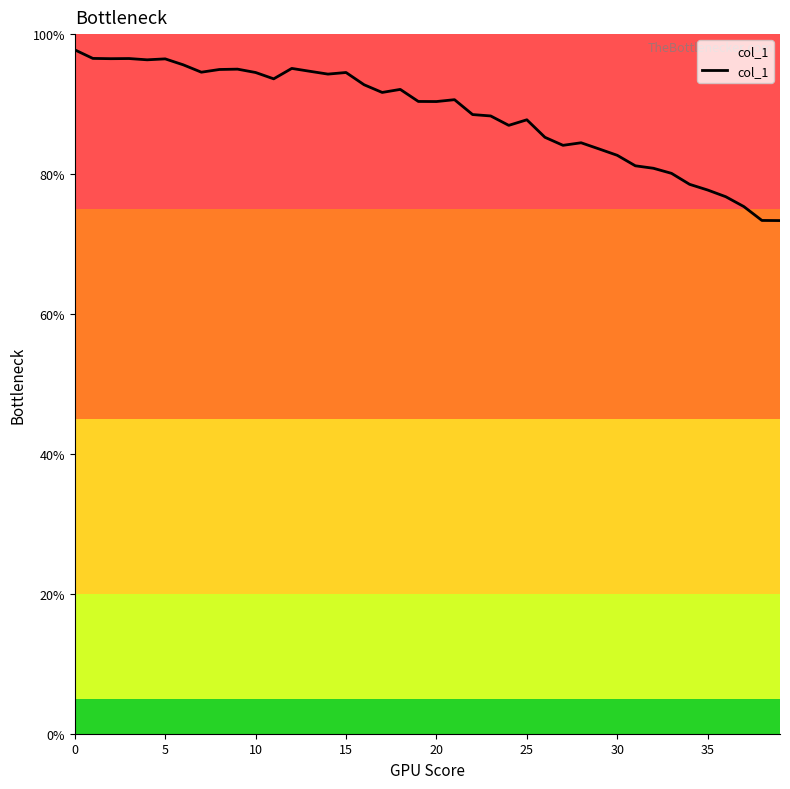

What is the minimum value shown in the chart?

73.3